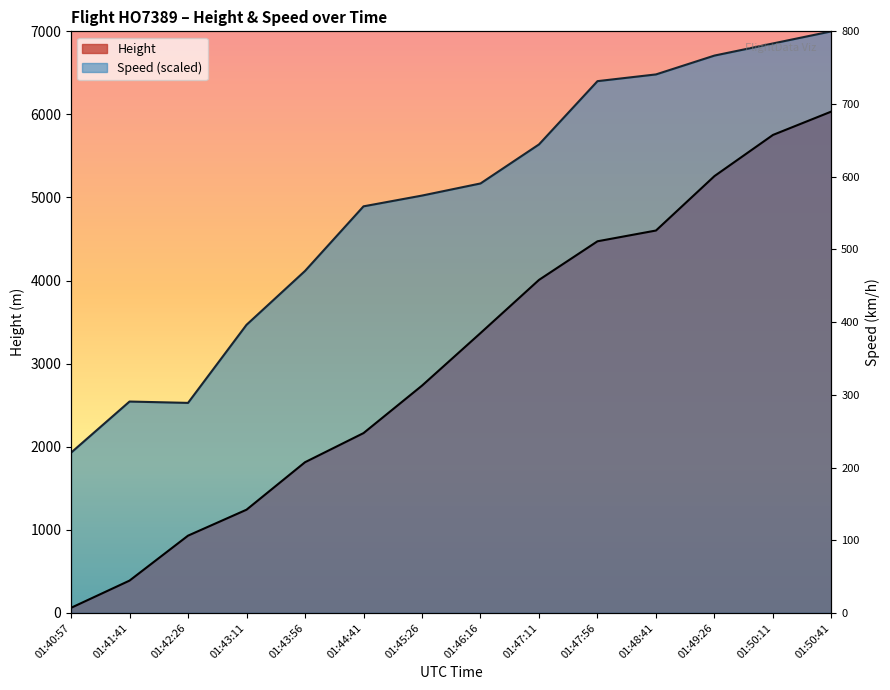

What are all the series names shown in the legend?

Height, Speed